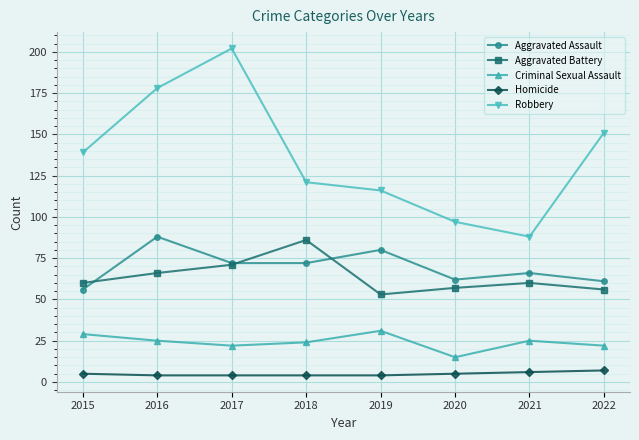

What is the value of the Aggravated Battery point at the 7th from the left?

60